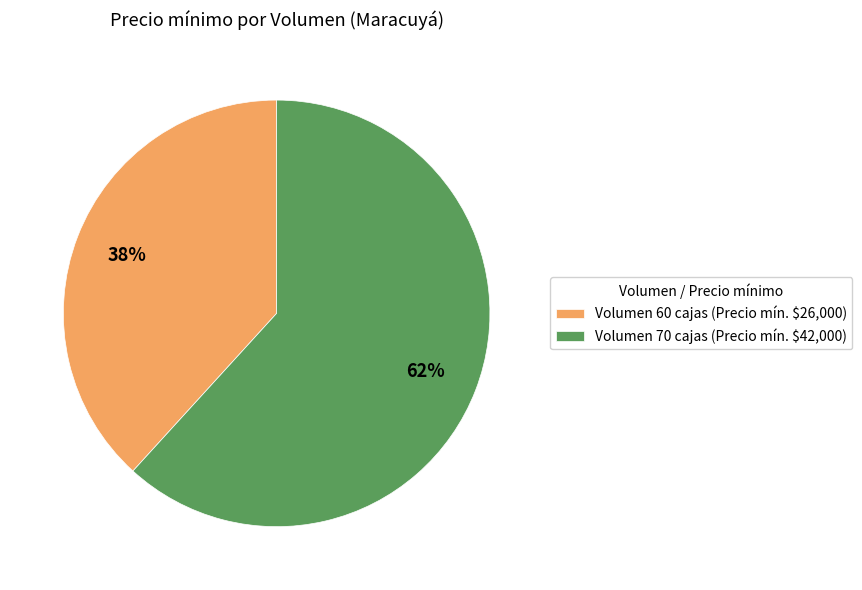

What is the smallest slice in the pie chart?

Volumen 60 cajas (Precio mín. $26,000)